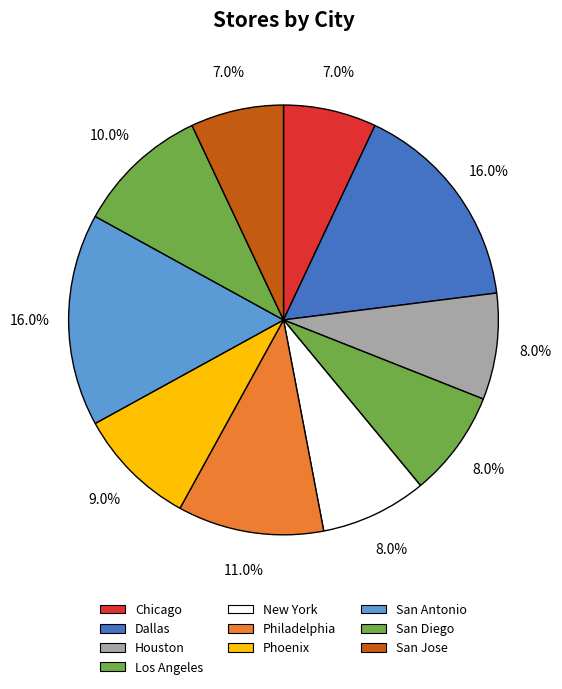

To the nearest percent, what portion does Dallas represent?

16%